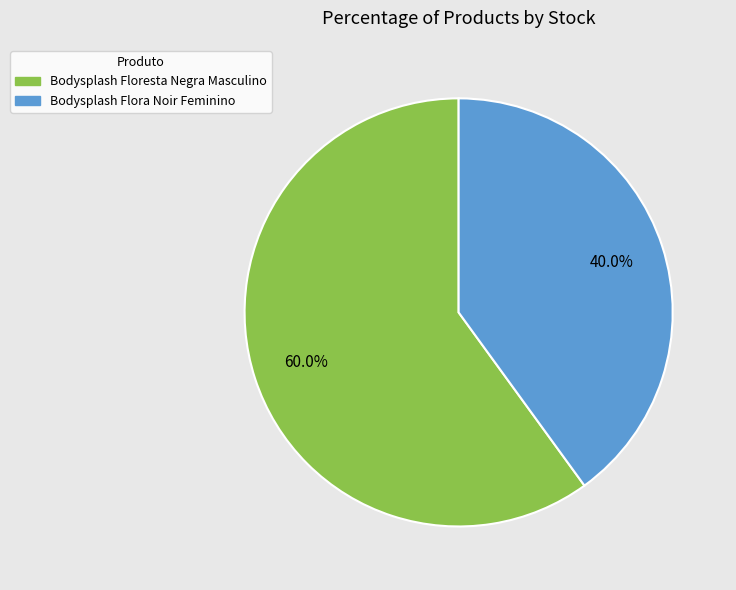

Do Bodysplash Flora Noir Feminino and Bodysplash Floresta Negra Masculino together represent more than half of the pie?

Yes